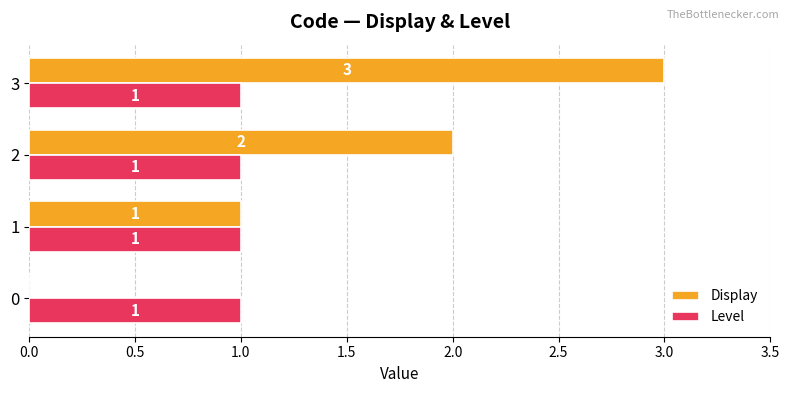

What is the sum of all Display values?

6